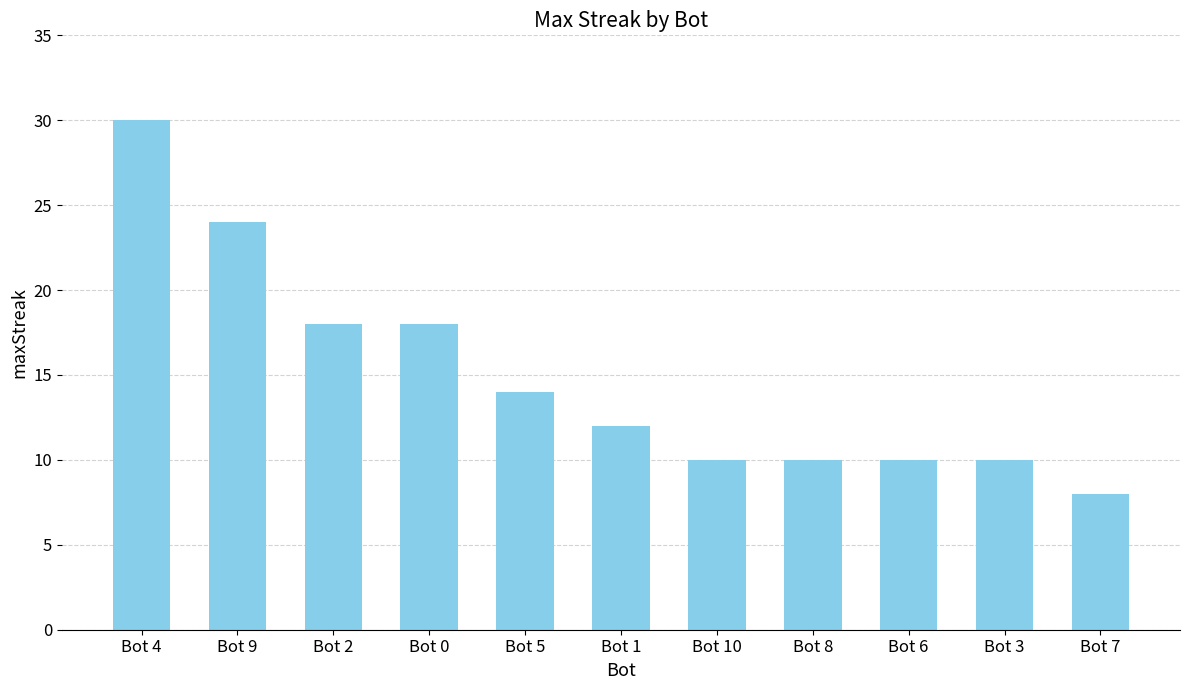

What position from the left is Bot 3?

10